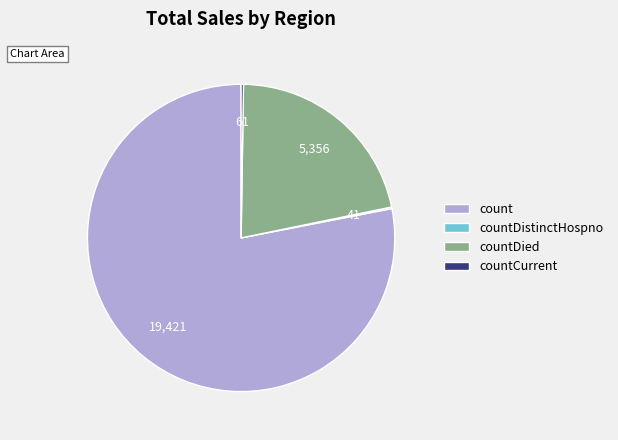

Is the sum of countDied and count greater than half?

Yes